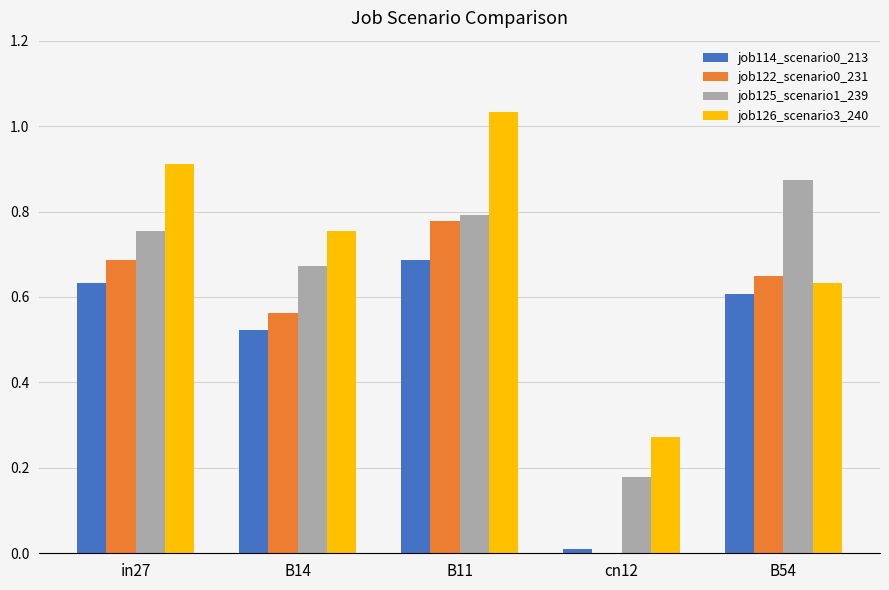

At which label is job114_scenario0_213 closest to 0?

cn12